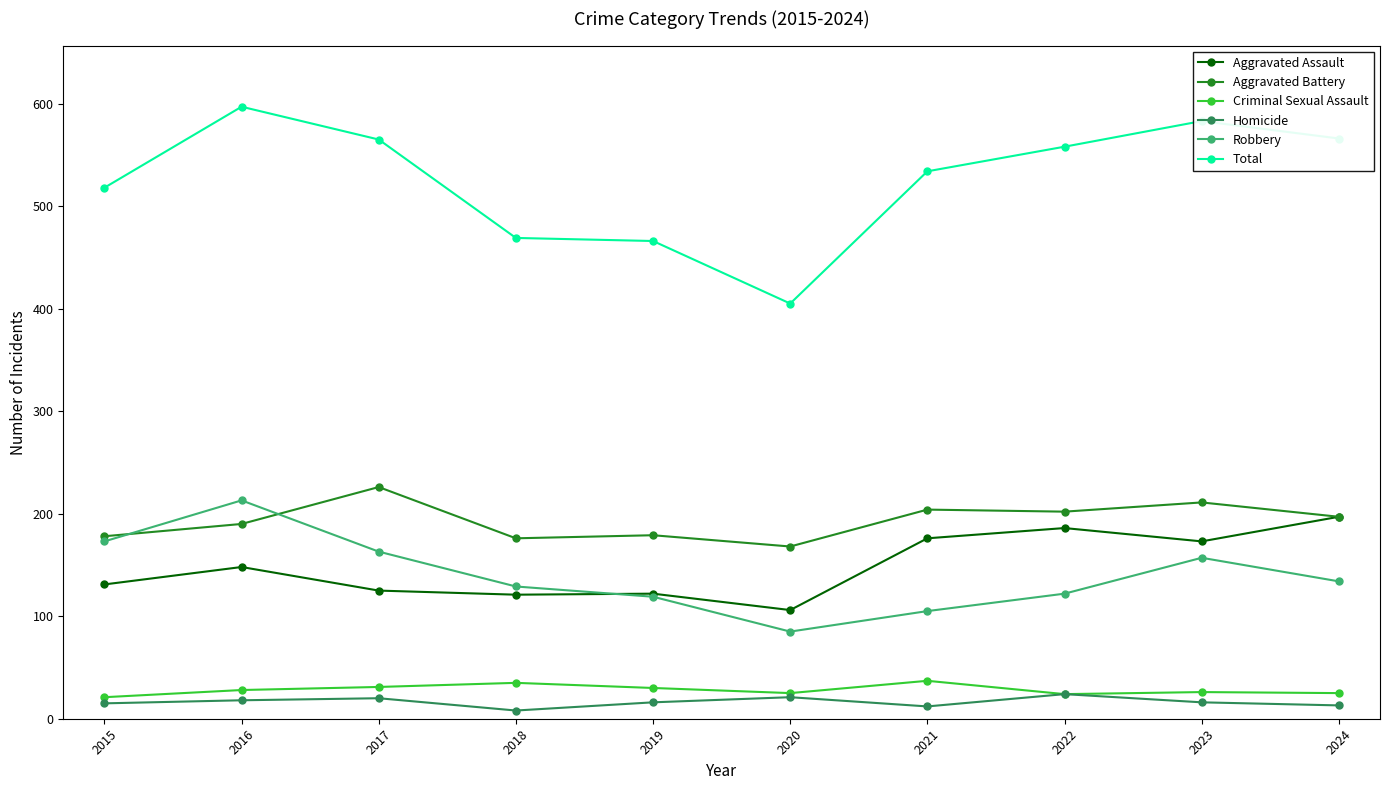

What are all the series names shown in the legend?

Aggravated Assault, Aggravated Battery, Criminal Sexual Assault, Homicide, Robbery, Total